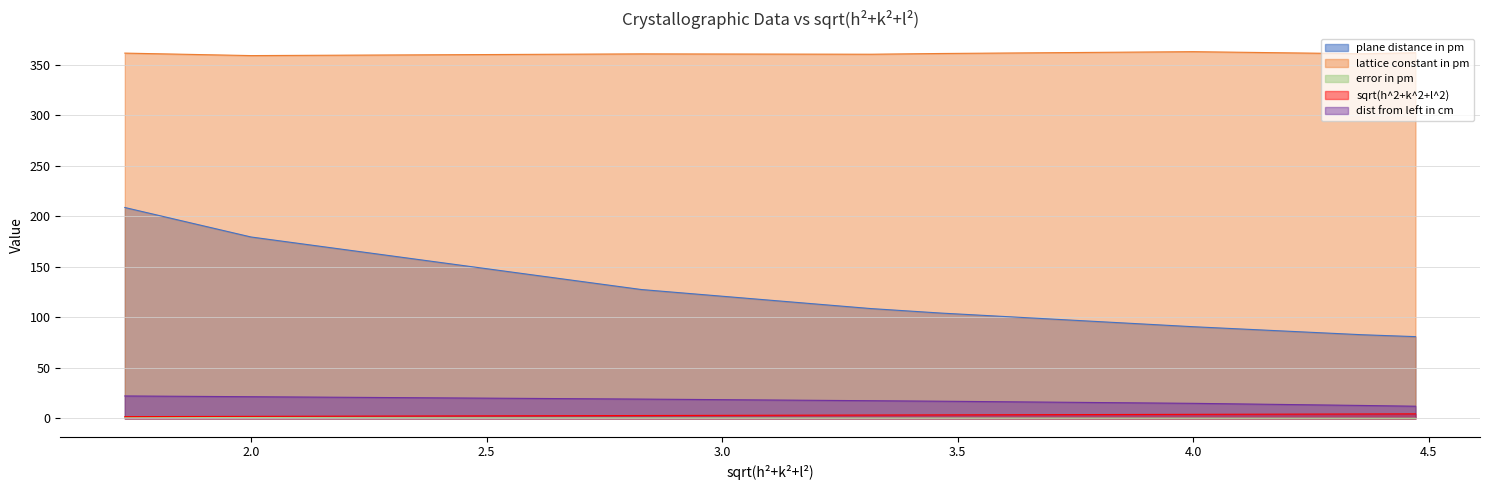

What is the highest value of the dist from left in cm series?

22.2